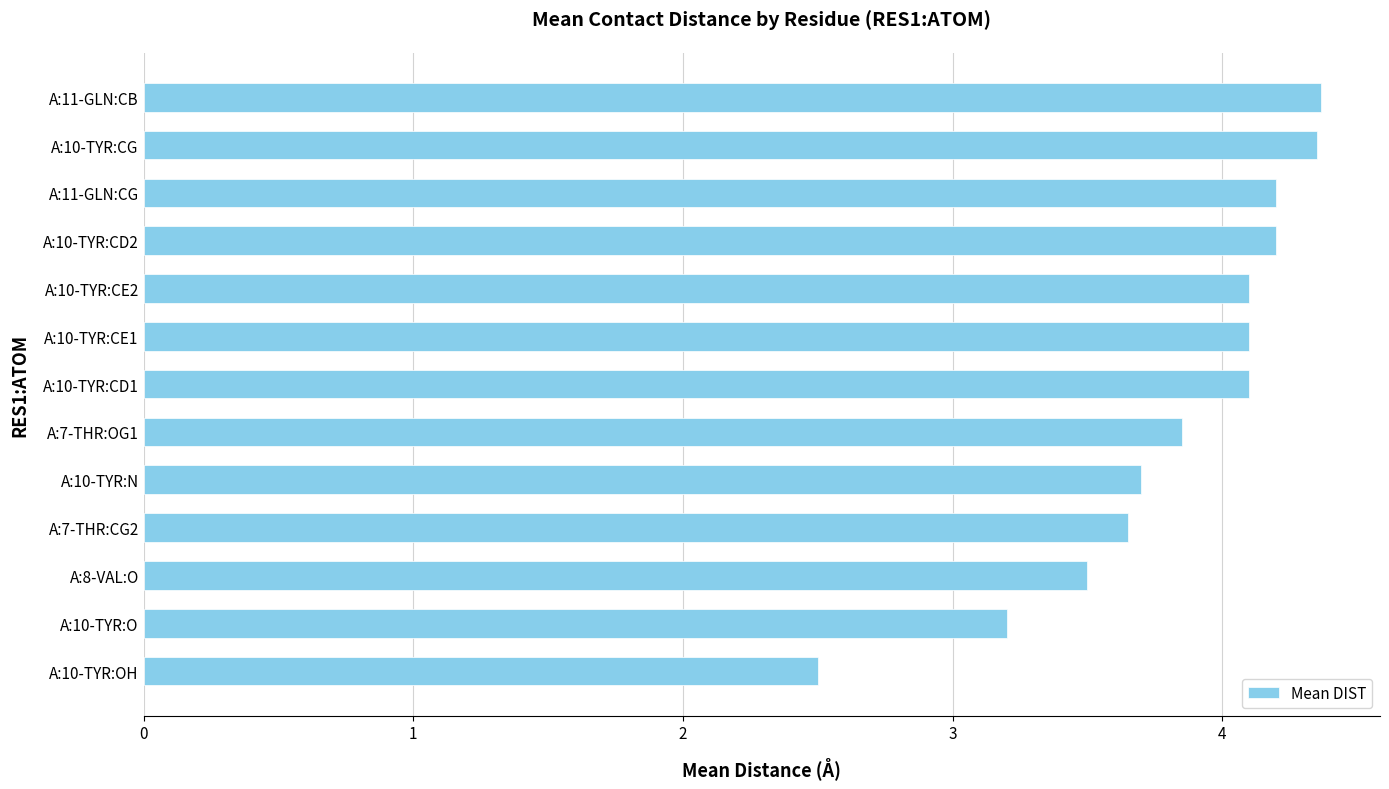

What is the difference between the maximum and second lowest values?

1.2